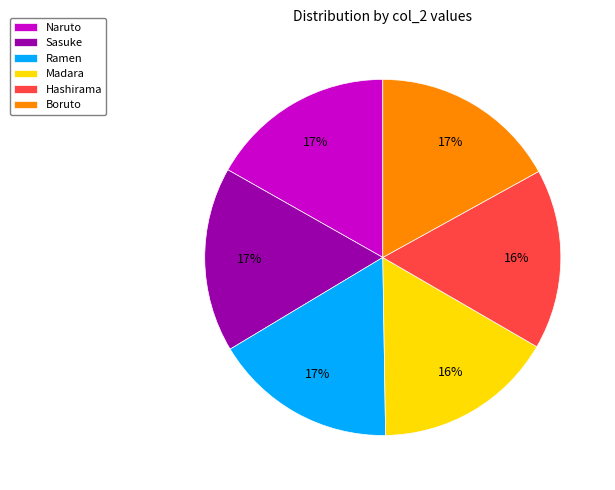

Is it true that Ramen is 17% of the pie?

True